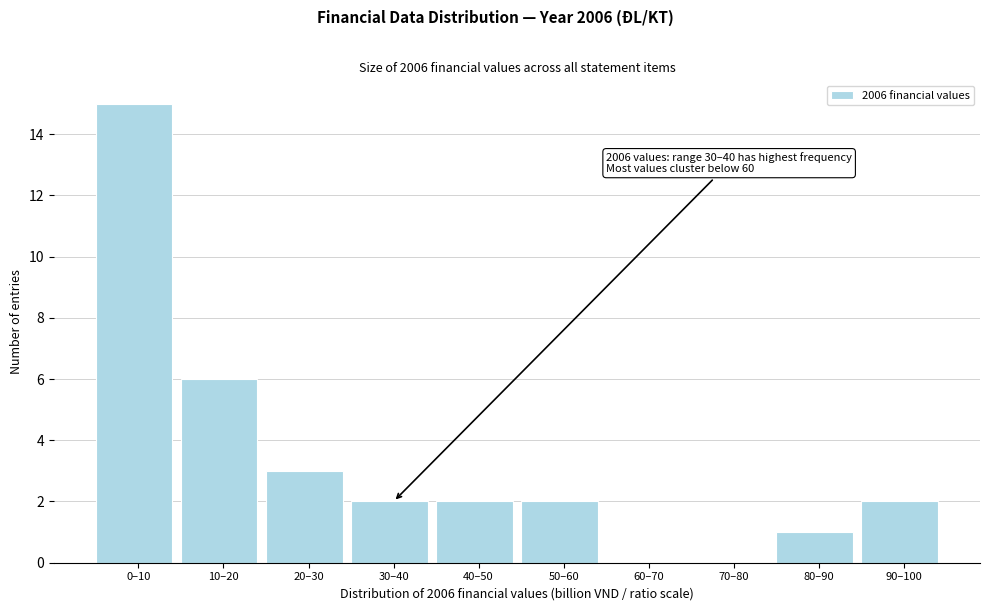

Reading right to left, list all the values displayed in this chart.

90–100=2	80–90=1	70–80=0	60–70=0	50–60=2	40–50=2	30–40=2	20–30=3	10–20=6	0–10=15